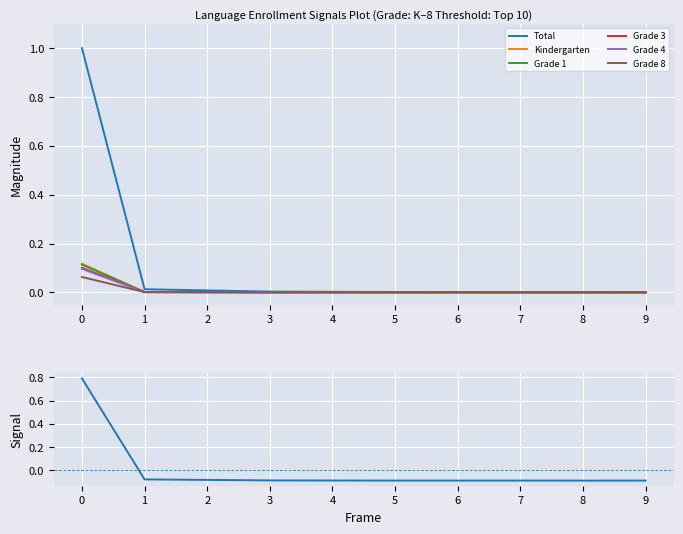

What are all the series names shown in the legend?

Total, Kindergarten, Grade 1, Grade 3, Grade 4, Grade 8